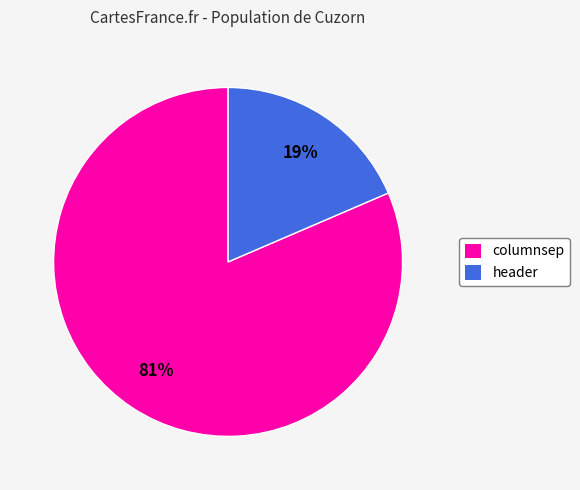

Which category has the smallest portion of the pie?

header